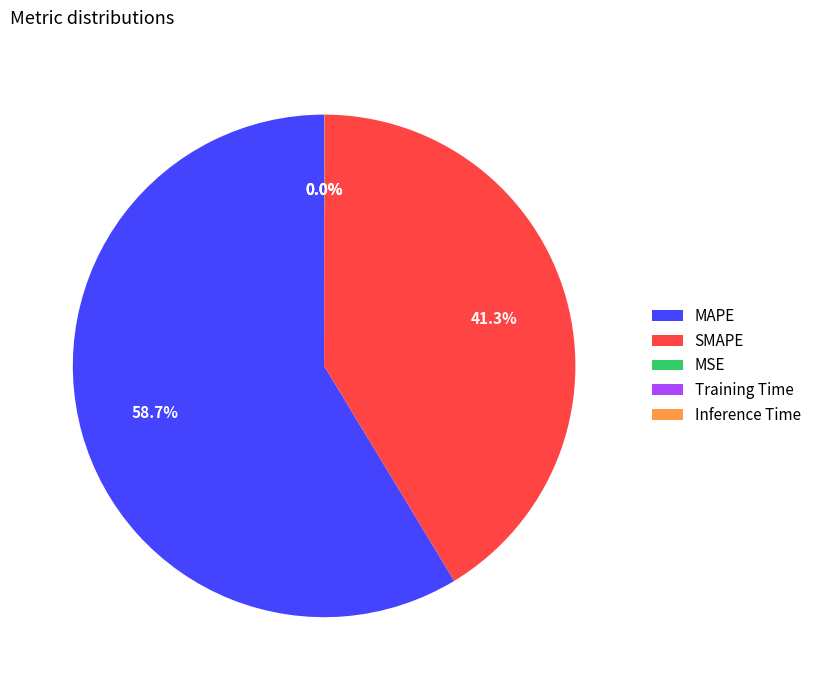

Which slice is the largest?

MAPE